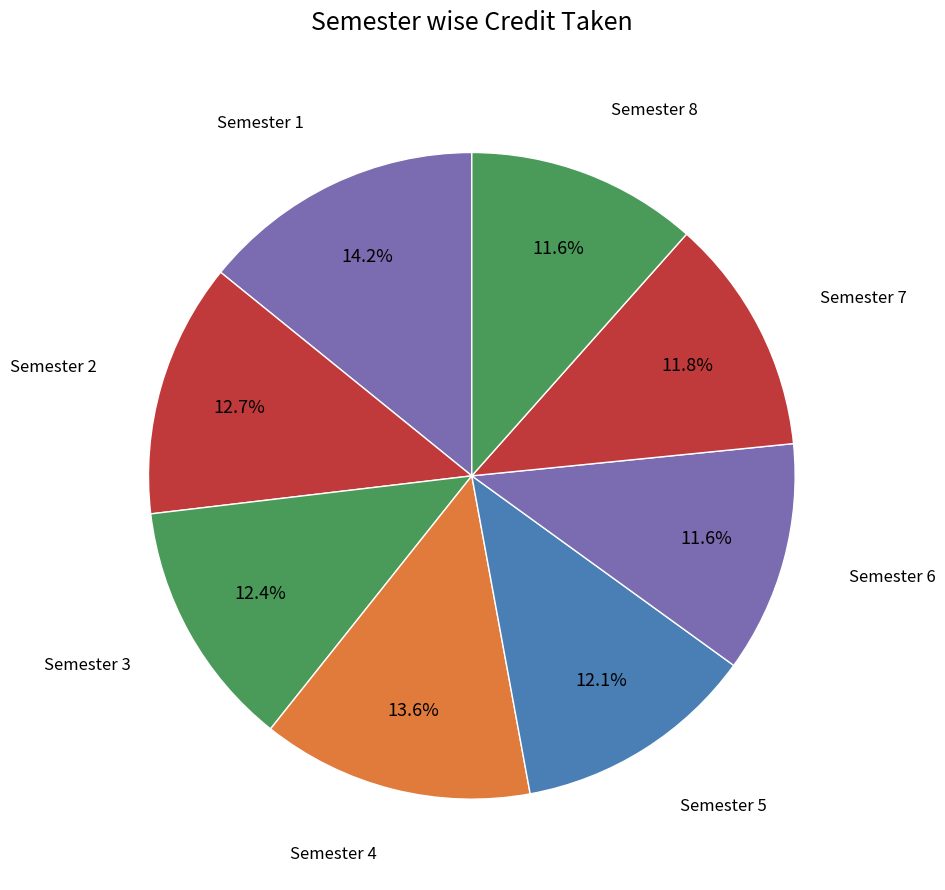

Count the number of slices in the pie.

8